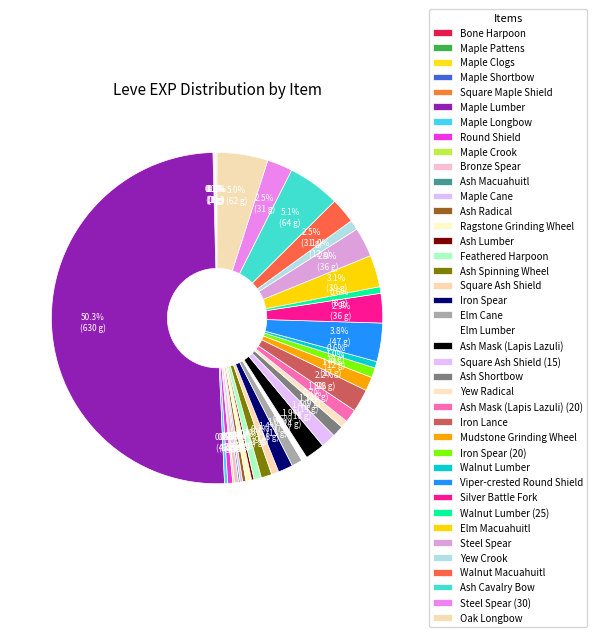

Which slice is the smallest?

Bone Harpoon